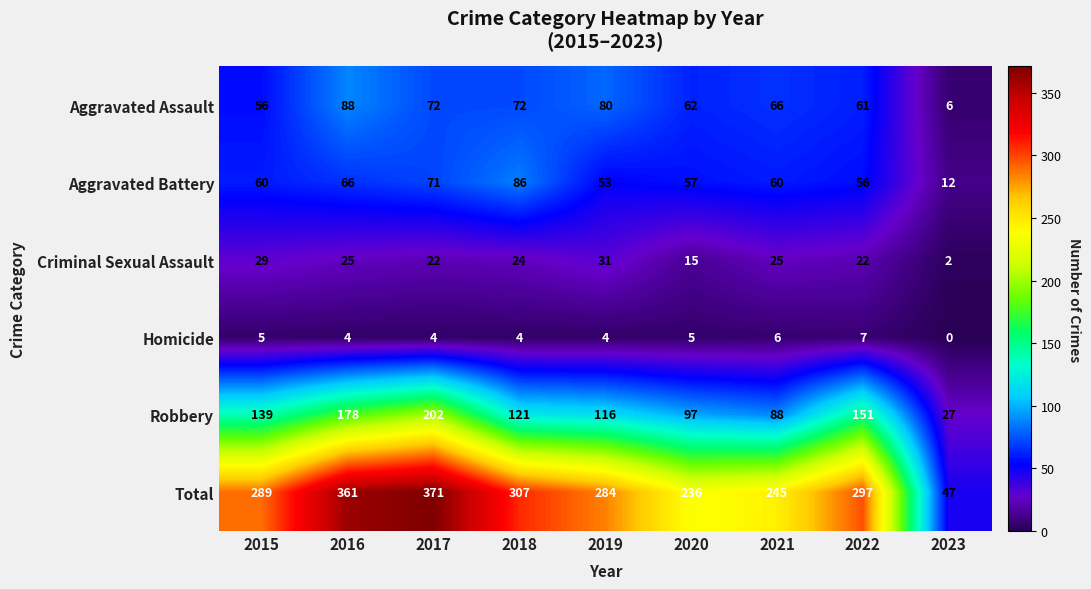

Between 2020 and 2022, which series saw the biggest shift?

Total